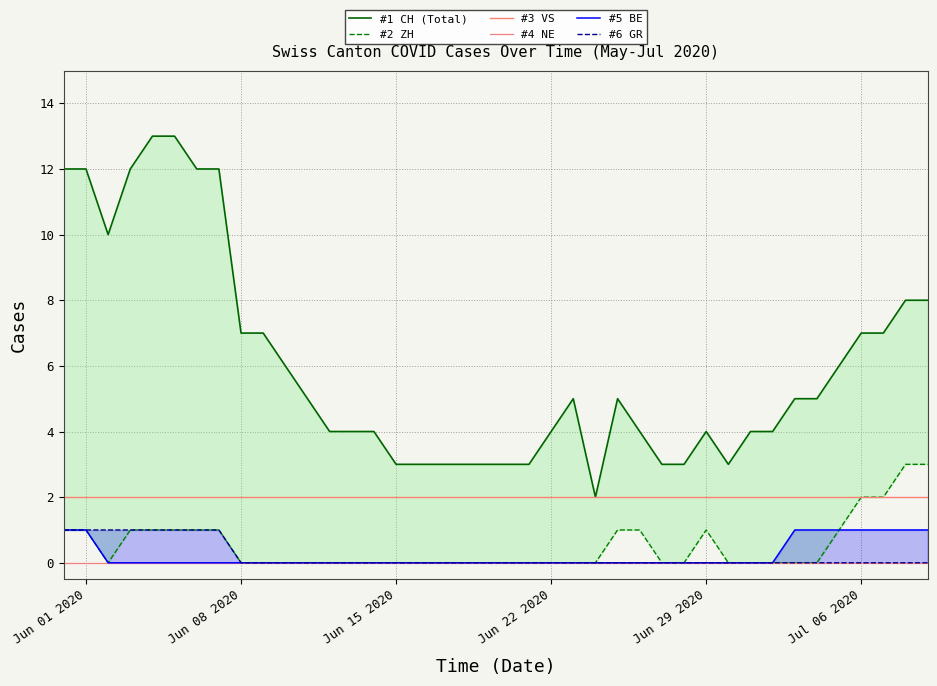

What is the sum of all #3 VS values?

80